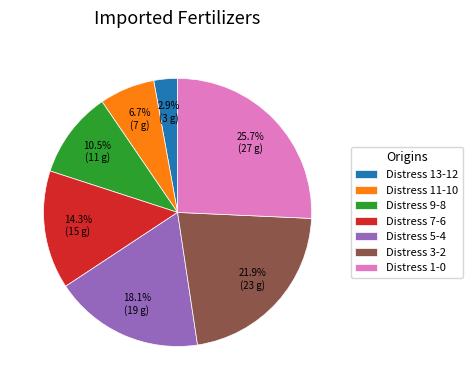

Is the sum of Distress 5-4 and Distress 1-0 greater than half?

No